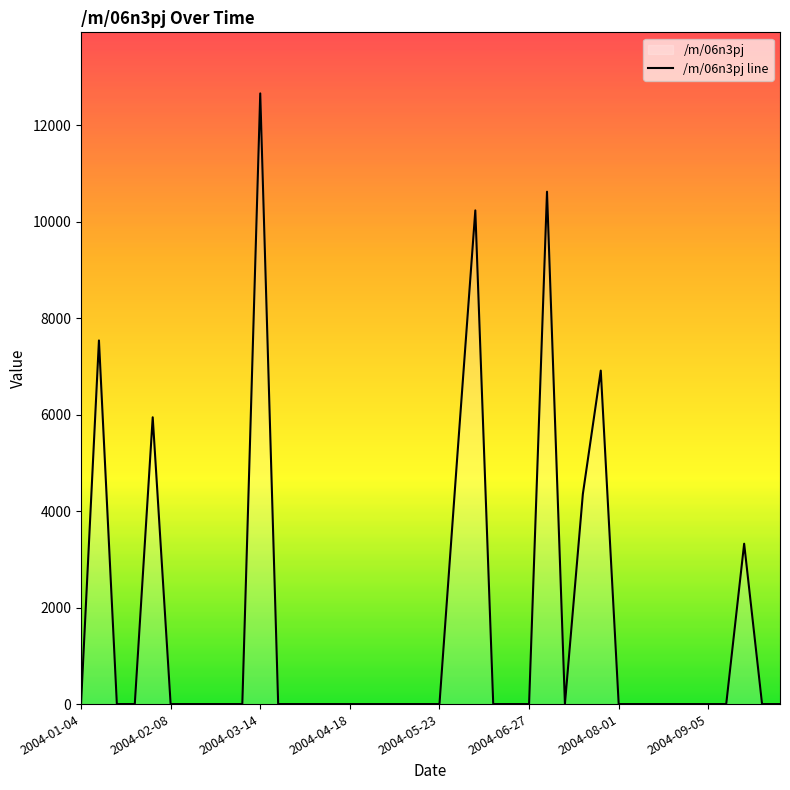

Between 34 and 31, which is larger?

34